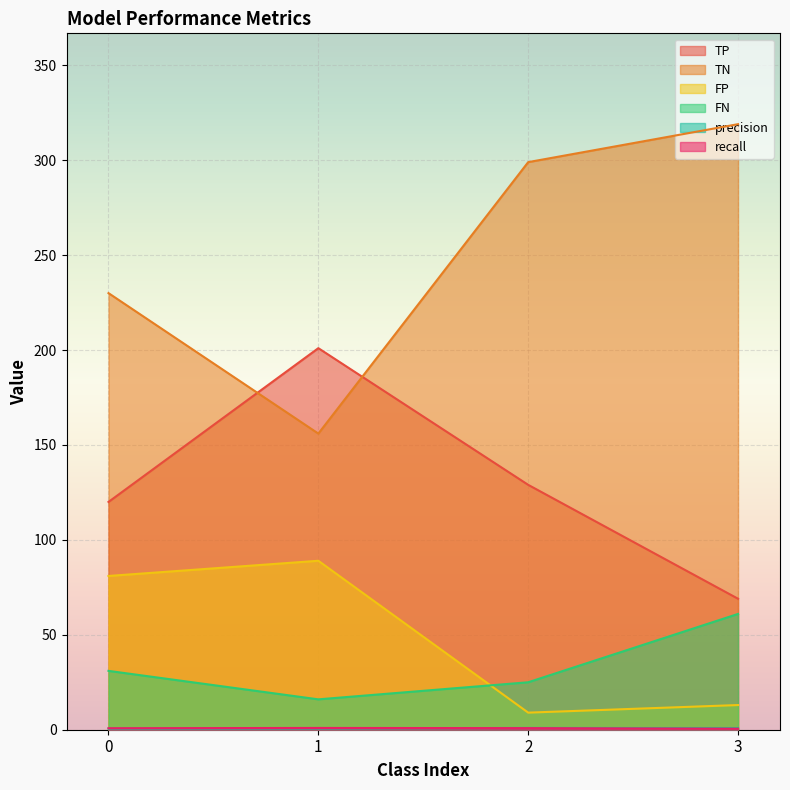

List the labels in order of TN value, smallest first.

1, 0, 2, 3